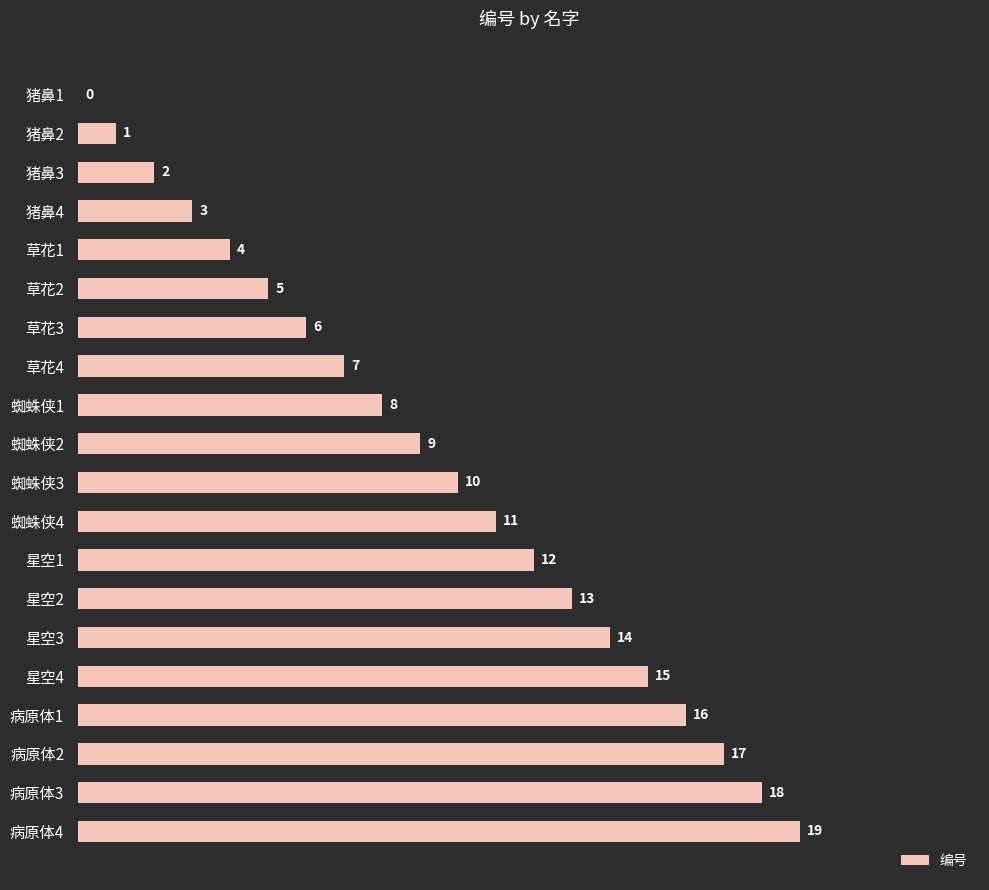

Is it true that the value at 病原体1 is 9?

False